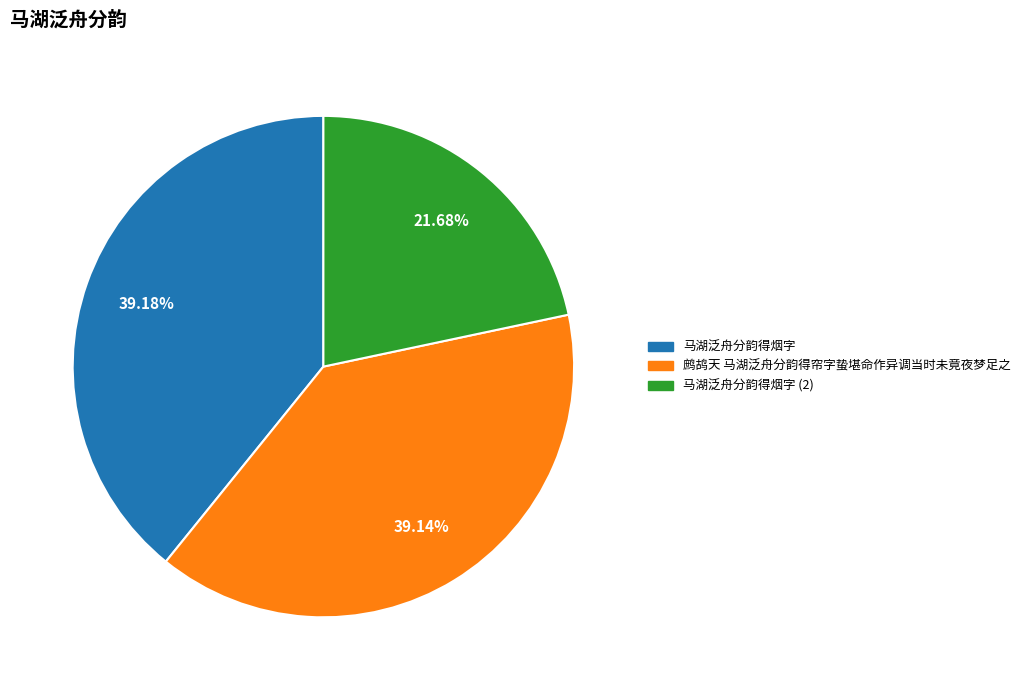

Is there any slice that represents more than half of the pie?

No